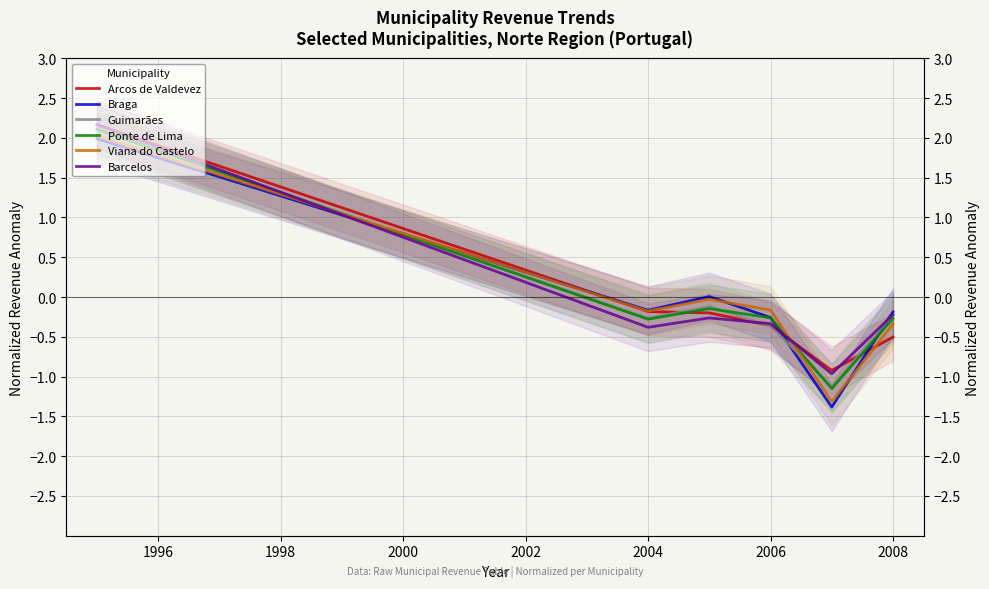

Between which two adjacent categories do Guimarães and Ponte de Lima first intersect?

1998 and 2000